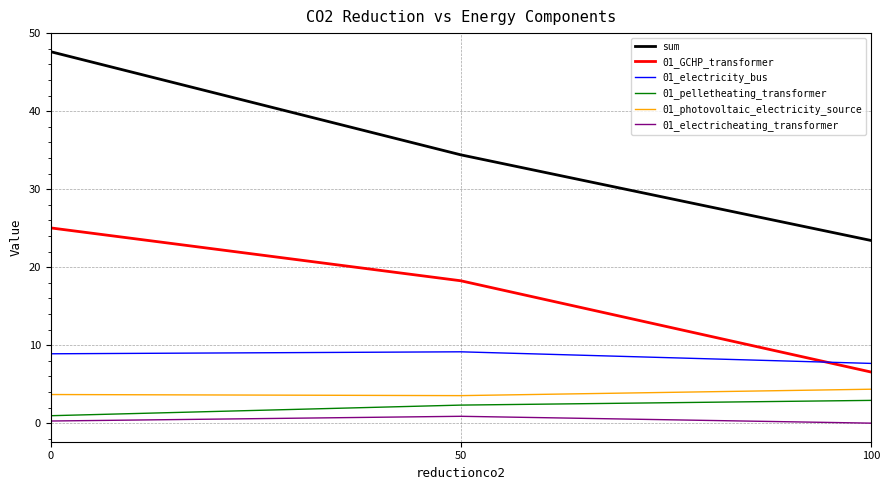

Which series has the largest total across all categories?

sum